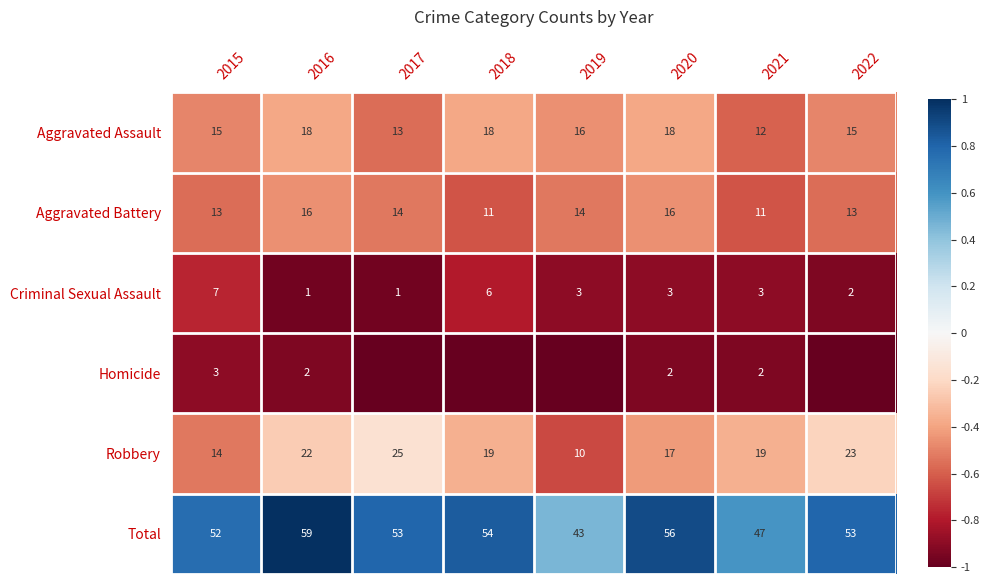

Which has a higher value, 2021 or 2020?

2020